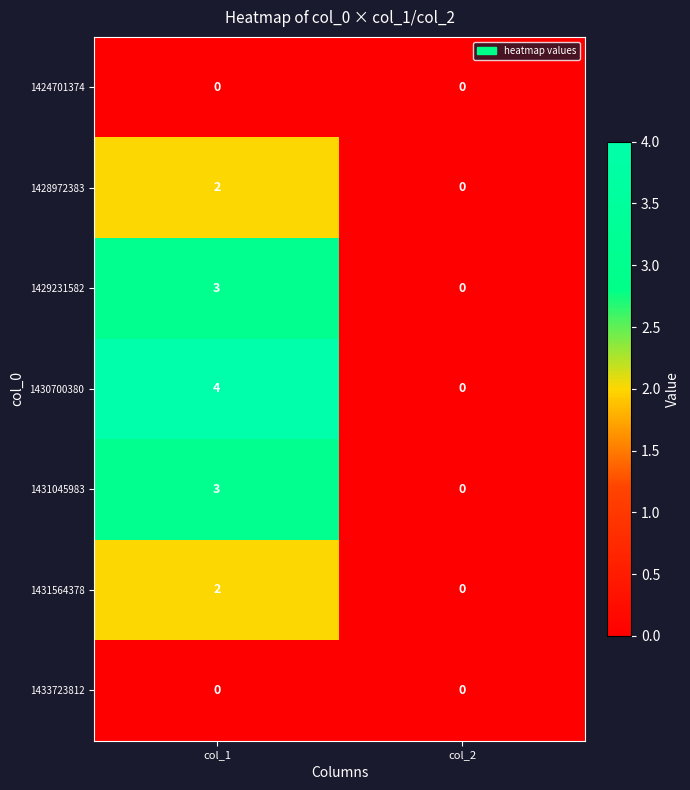

What is the maximum value shown in the chart?

4